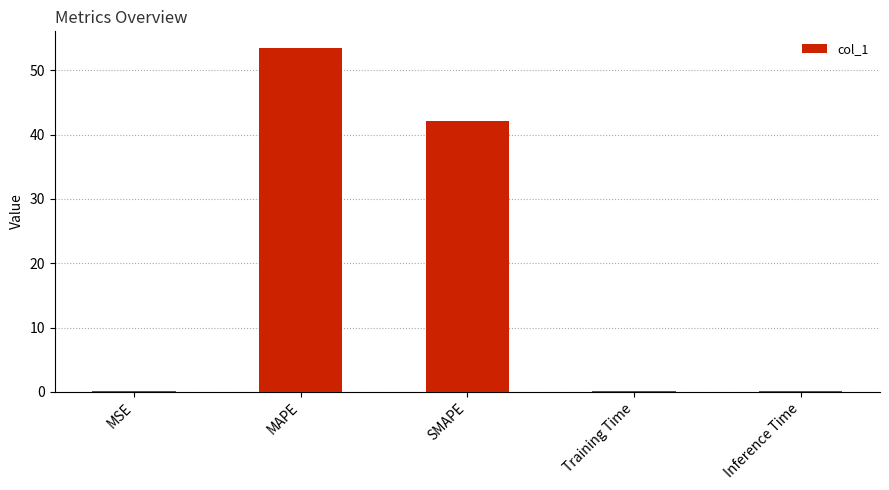

Between MAPE and Training Time, which is larger?

MAPE